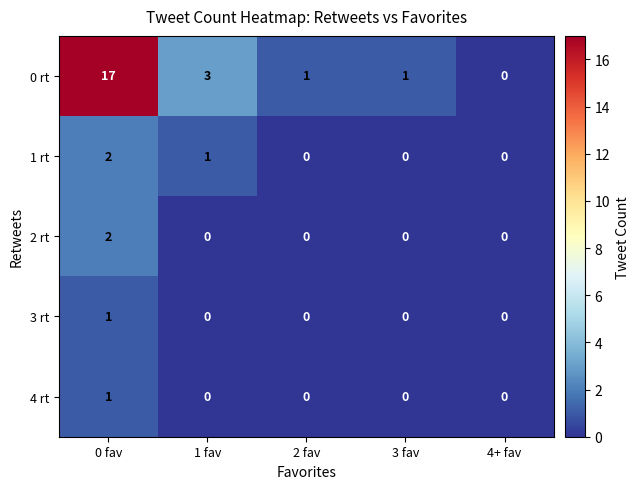

How many distinct data groups are displayed?

5